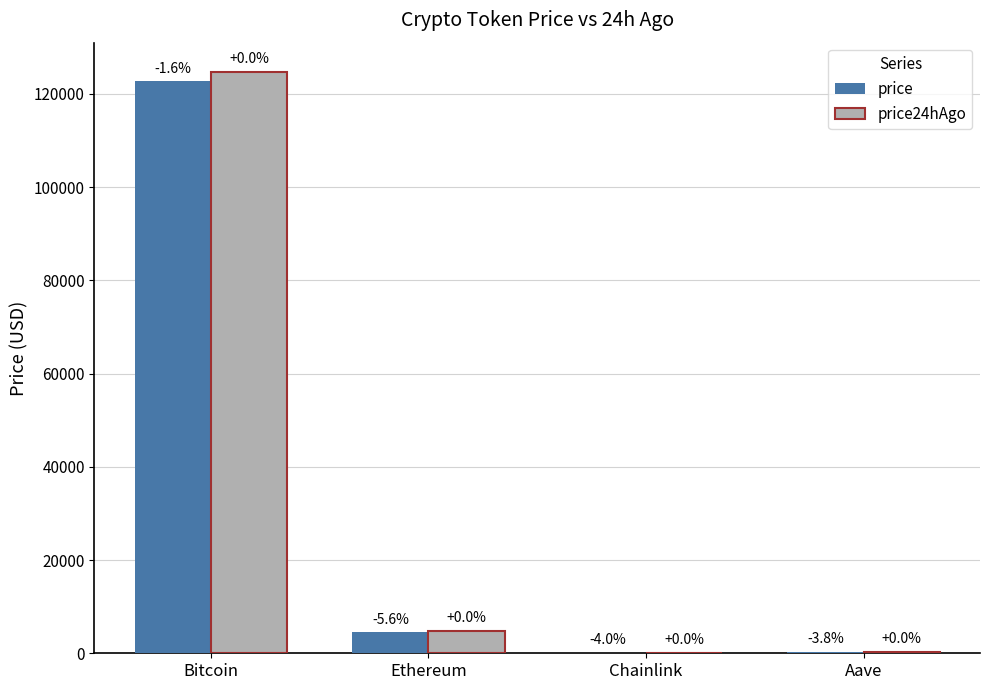

What are all the series names shown in the legend?

price, price24hAgo